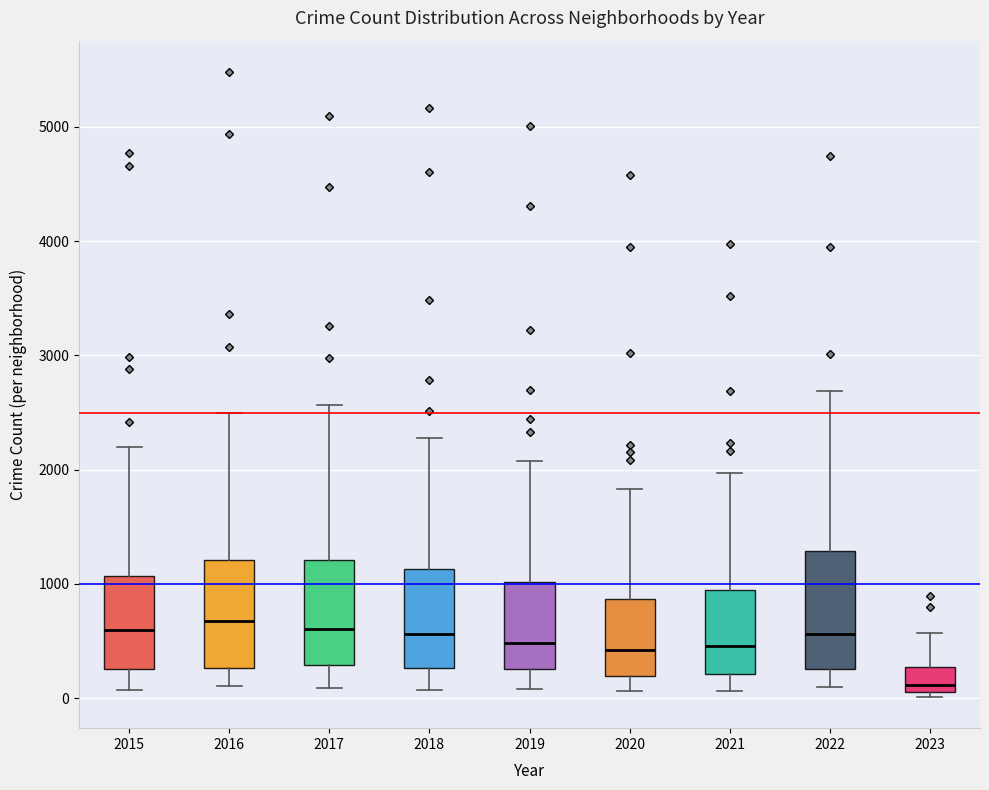

Reading left to right, read every box against the y-axis: the position of its median line, the range the box covers, and the ends of its whiskers. The values are not printed on the chart, so give them approximately, as read against the axis.

2015: median 600, box 300 to 1100, whiskers 100 to 2200
2016: median 700, box 300 to 1200, whiskers 100 to 2500
2017: median 600, box 300 to 1200, whiskers 100 to 2600
2018: median 600, box 300 to 1100, whiskers 100 to 2300
2019: median 500, box 300 to 1000, whiskers 100 to 2100
2020: median 400, box 200 to 900, whiskers 100 to 1800
2021: median 500, box 200 to 1000, whiskers 100 to 2000
2022: median 600, box 300 to 1300, whiskers 100 to 2700
2023: median 100 (just above the box's lower edge), box 100 to 300, whiskers 0 to 600